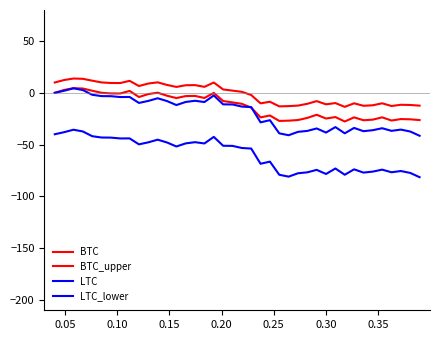

How many lines are shown in the chart?

4